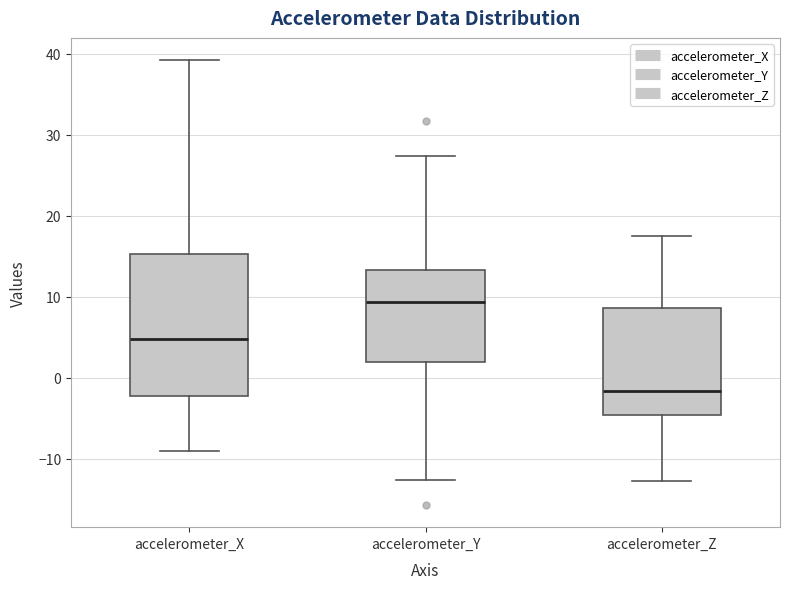

Which box has the highest median line?

accelerometer_Y